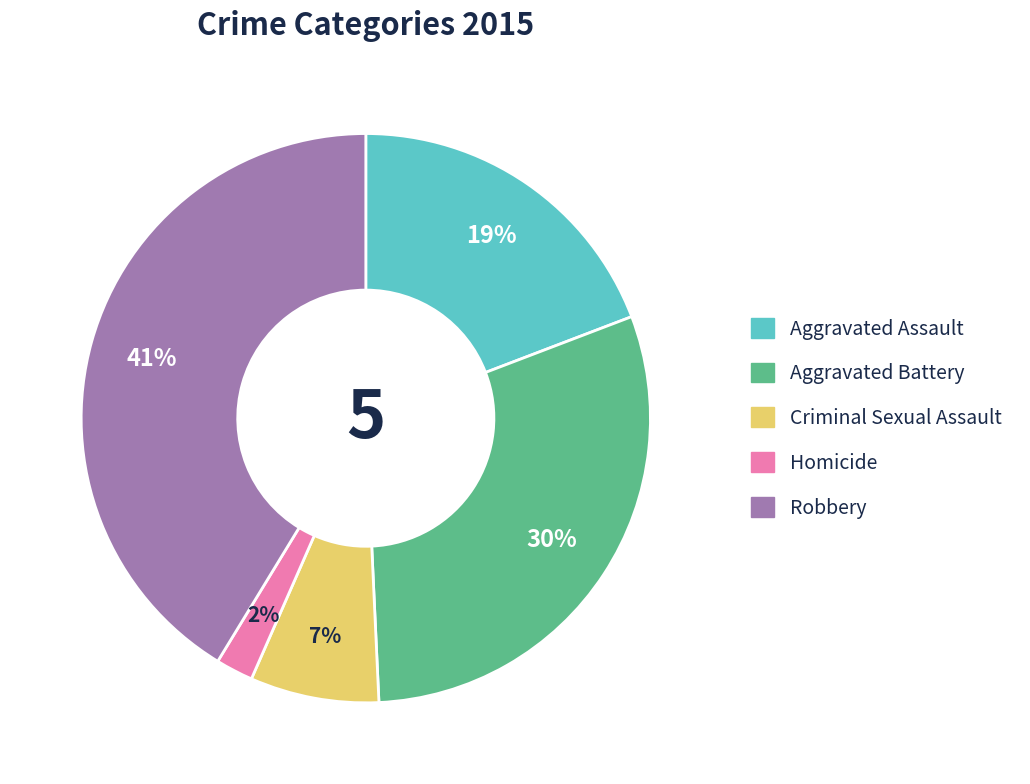

Is the sum of Homicide and Aggravated Assault greater than half?

No